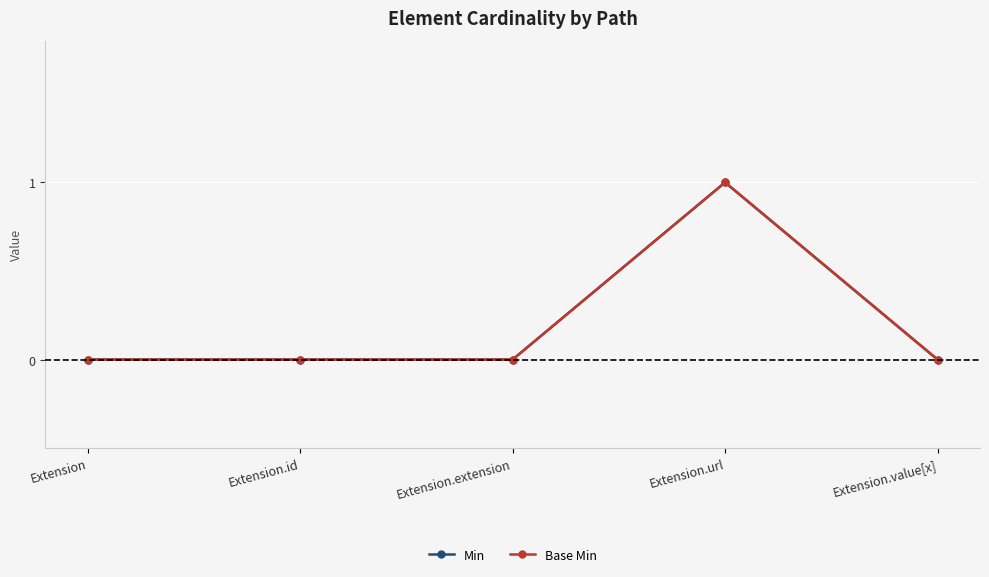

The Base Min series shows 0 at Extension.extension. True or false?

True